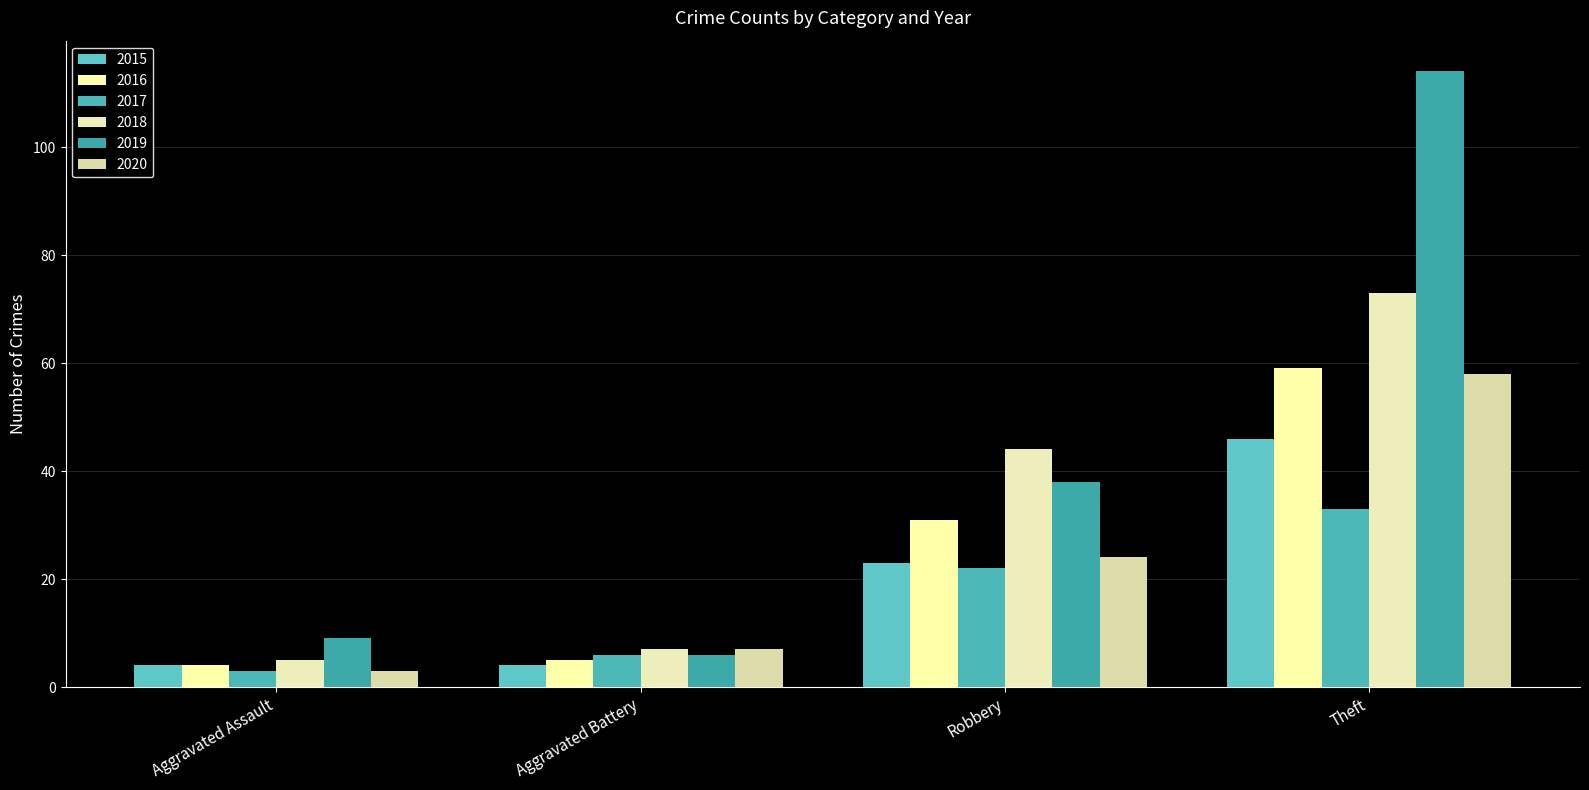

How many values in the 2020 series are below 24?

2